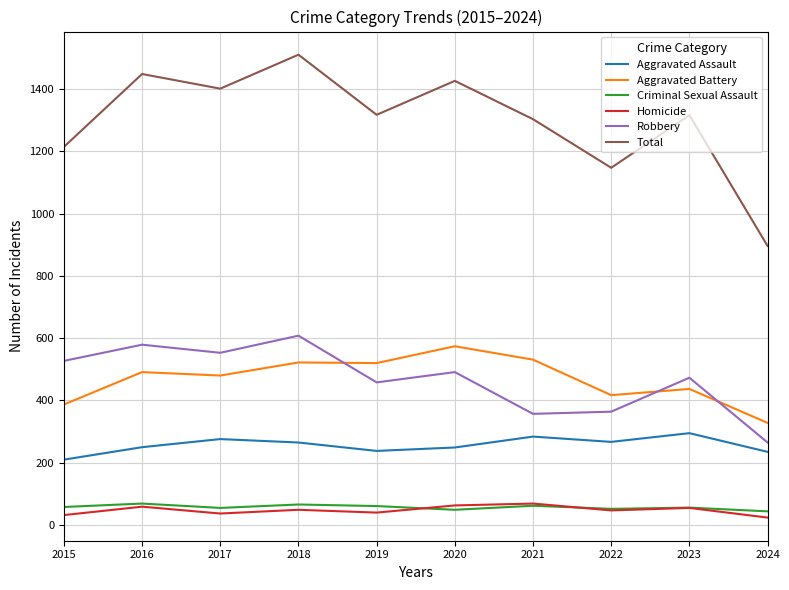

What is the difference between the Aggravated Battery values at 2024 and 2019?

192